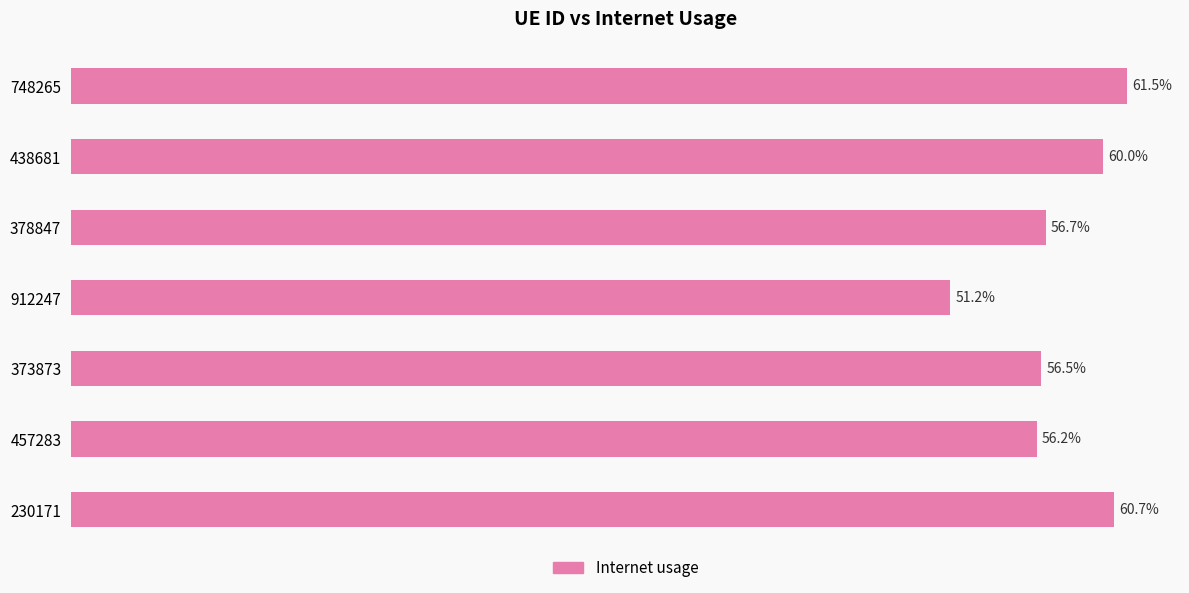

What is the smallest value displayed?

0.5